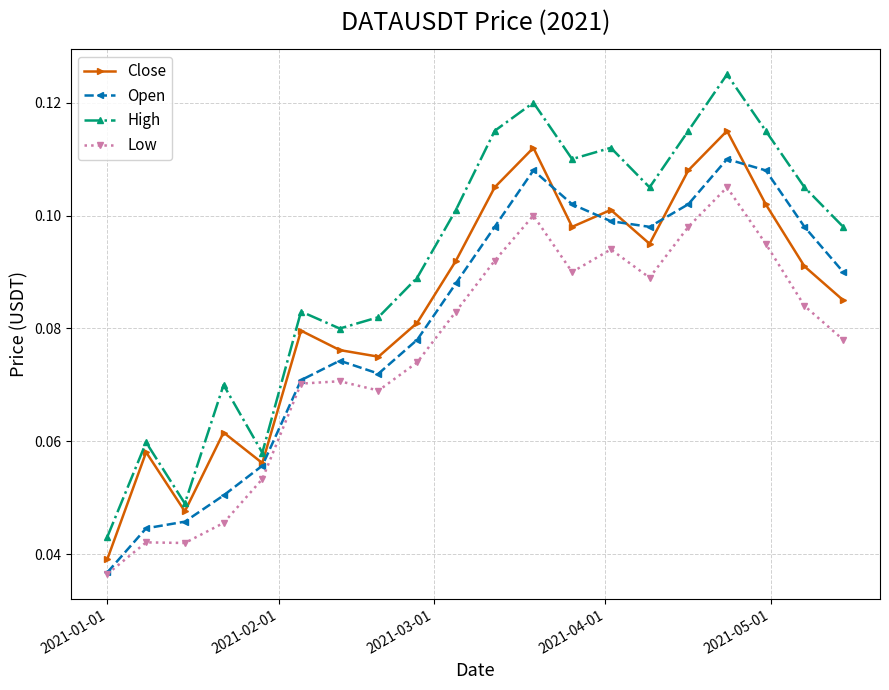

Which series has the largest range (max minus min)?

High